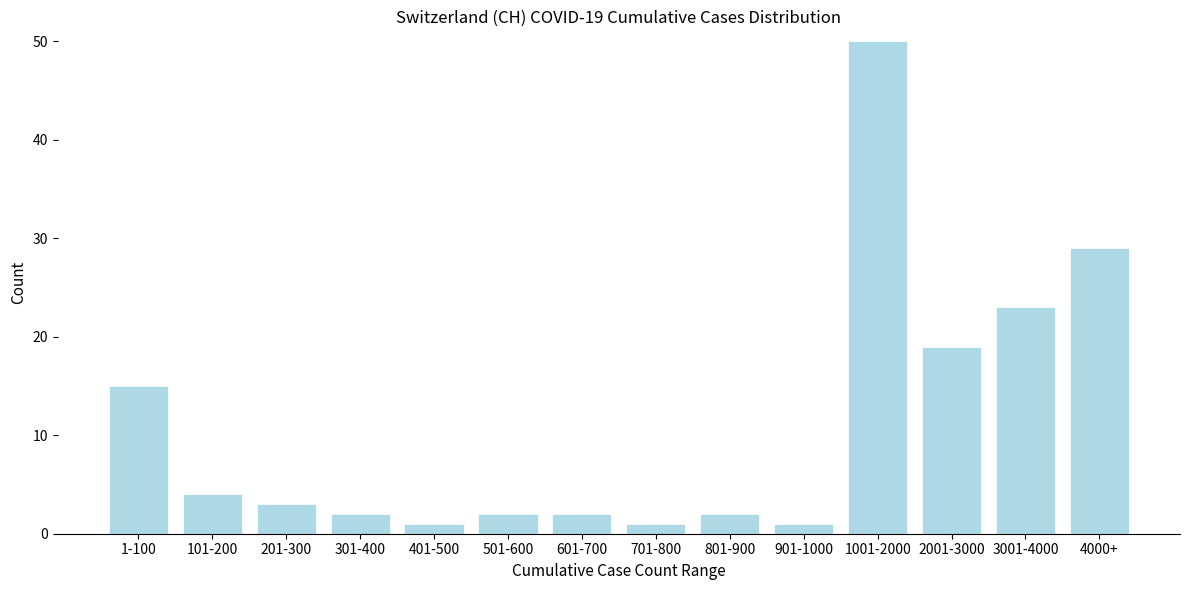

Reading right to left, list all the values displayed in this chart.

29	23	19	50	1	2	1	2	2	1	2	3	4	15